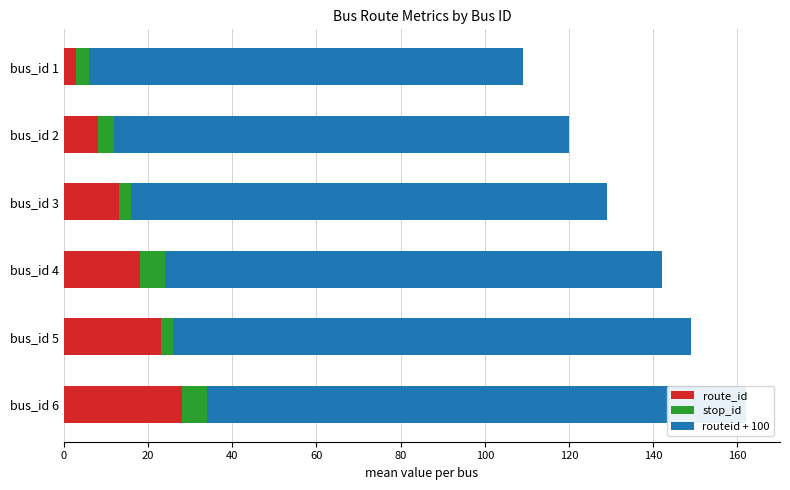

What is the value of the route_id bar at the 1st from the left?

3